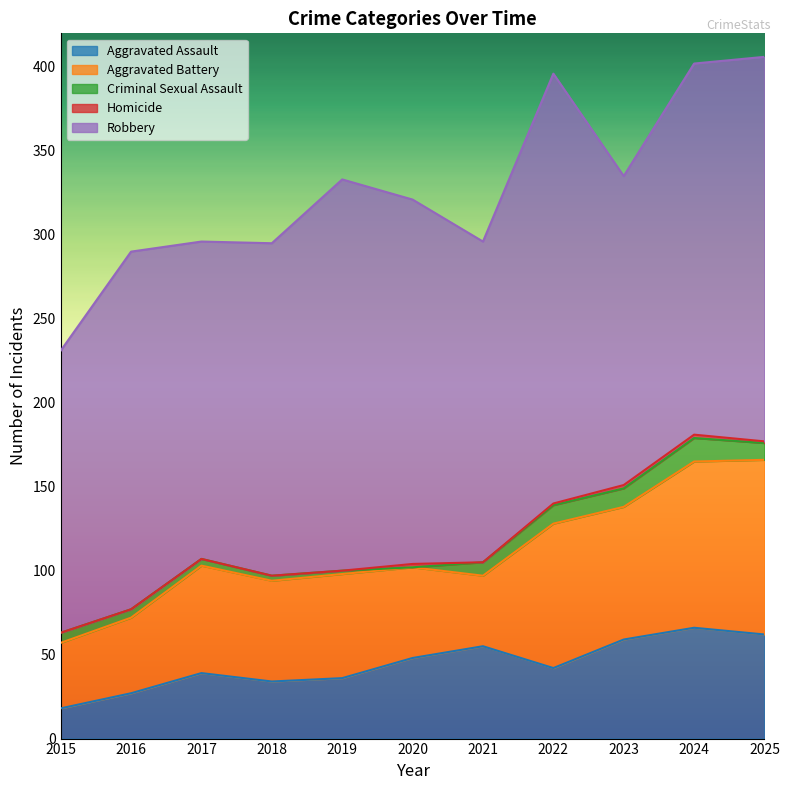

What is the difference between the highest and lowest values at 2024?

219